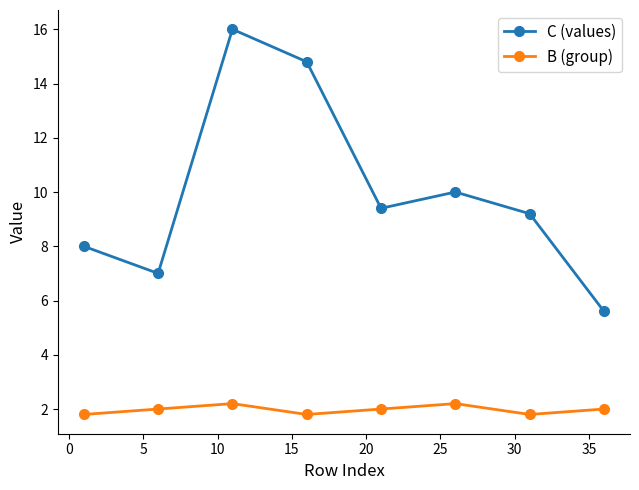

What is the sum of all C (values) values?

80.0